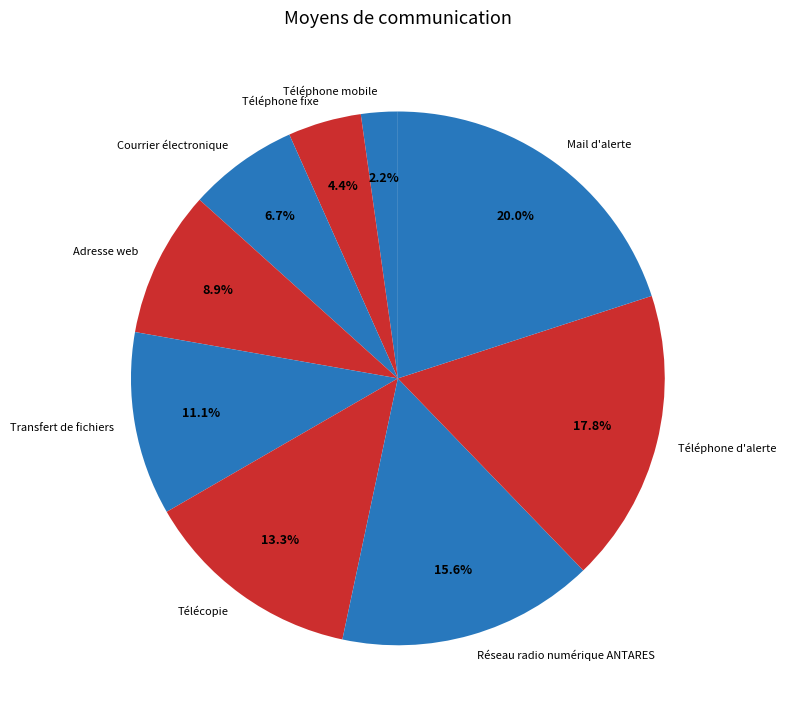

Is the sum of Mail d'alerte and Téléphone mobile greater than half?

No